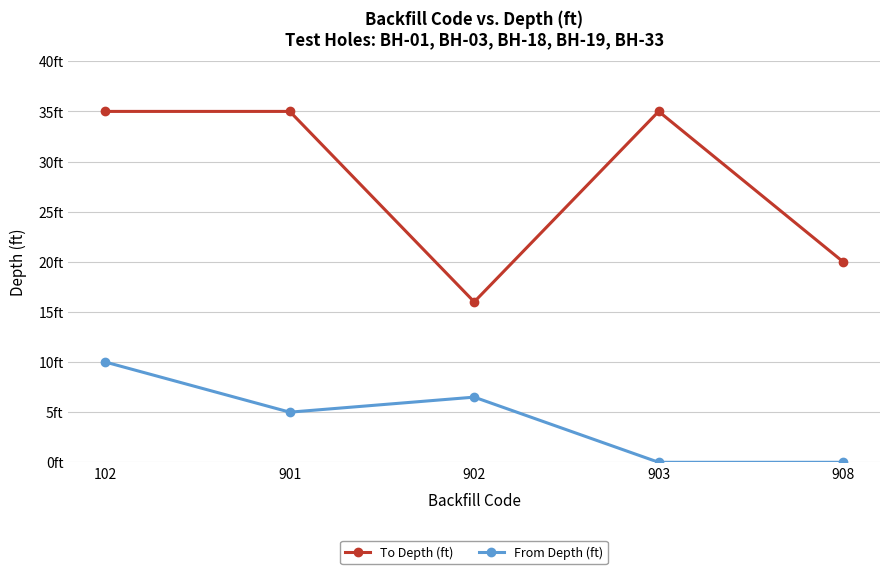

Which category has the lowest value in the To Depth (ft) series?

902